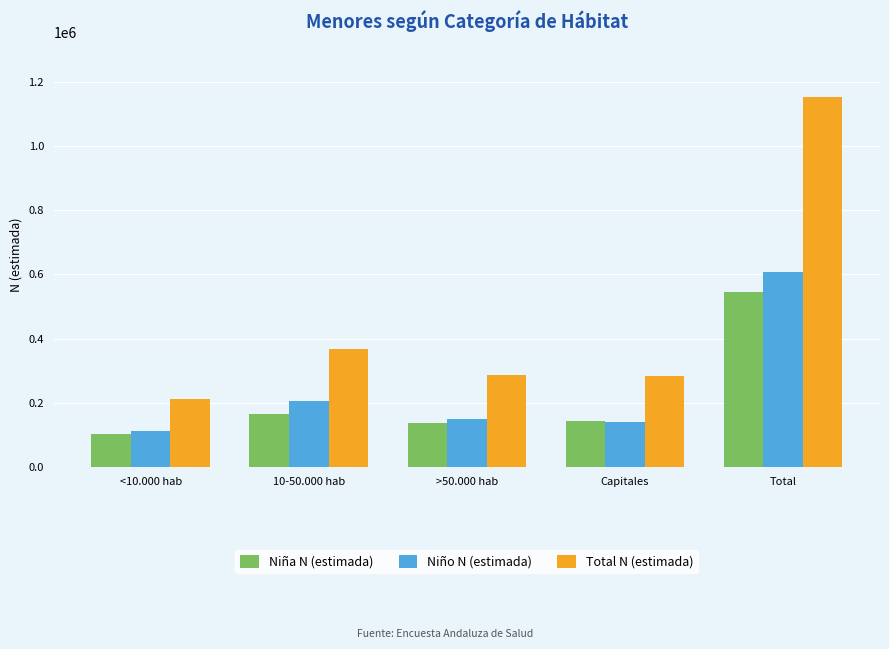

Which series has the largest range (max minus min)?

Total N (estimada)